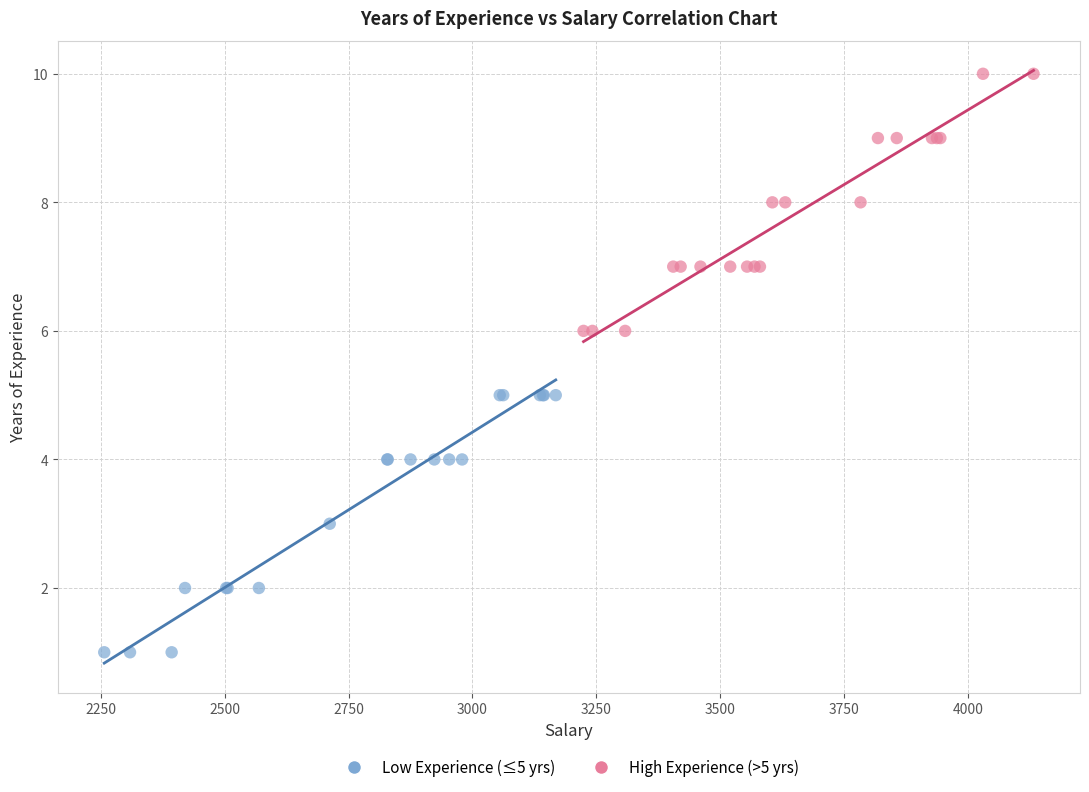

Which series reaches the maximum Y coordinate?

High Experience (>5 yrs)